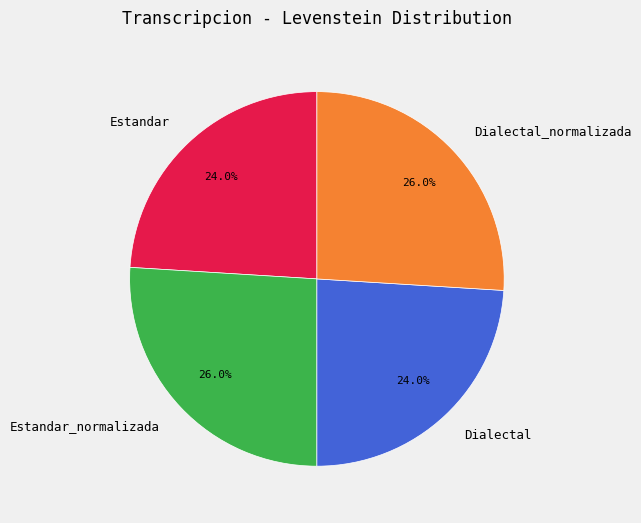

To the nearest percent, what is the difference between the largest and smallest slice percentages?

2%